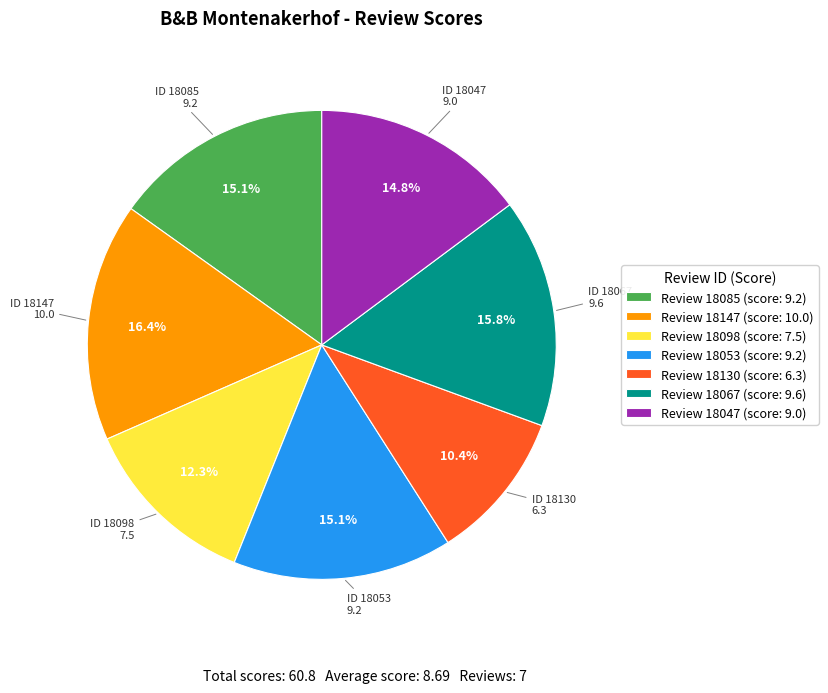

Is there any slice that represents more than half of the pie?

No